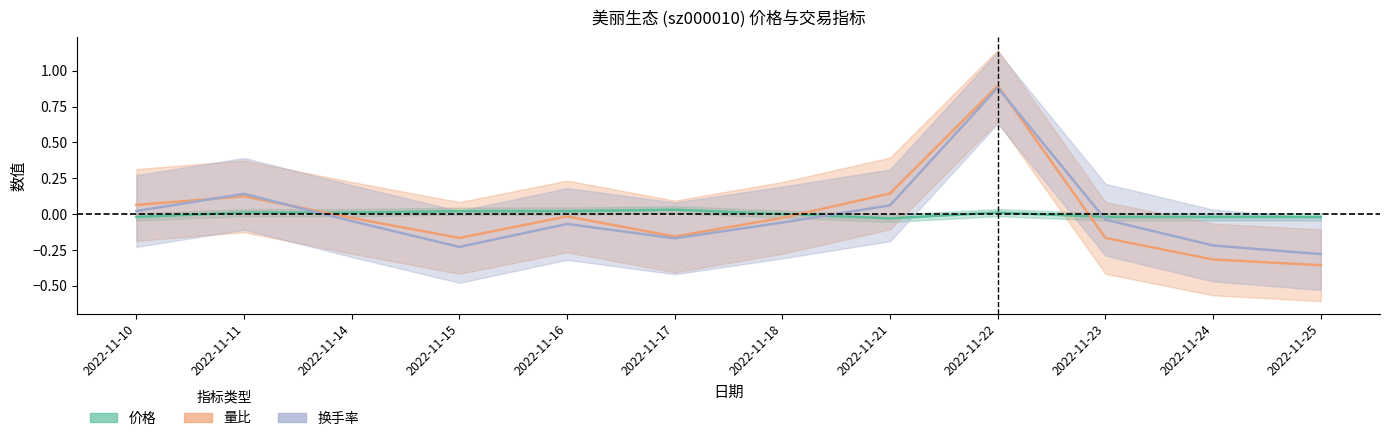

How many lines are shown in the chart?

3